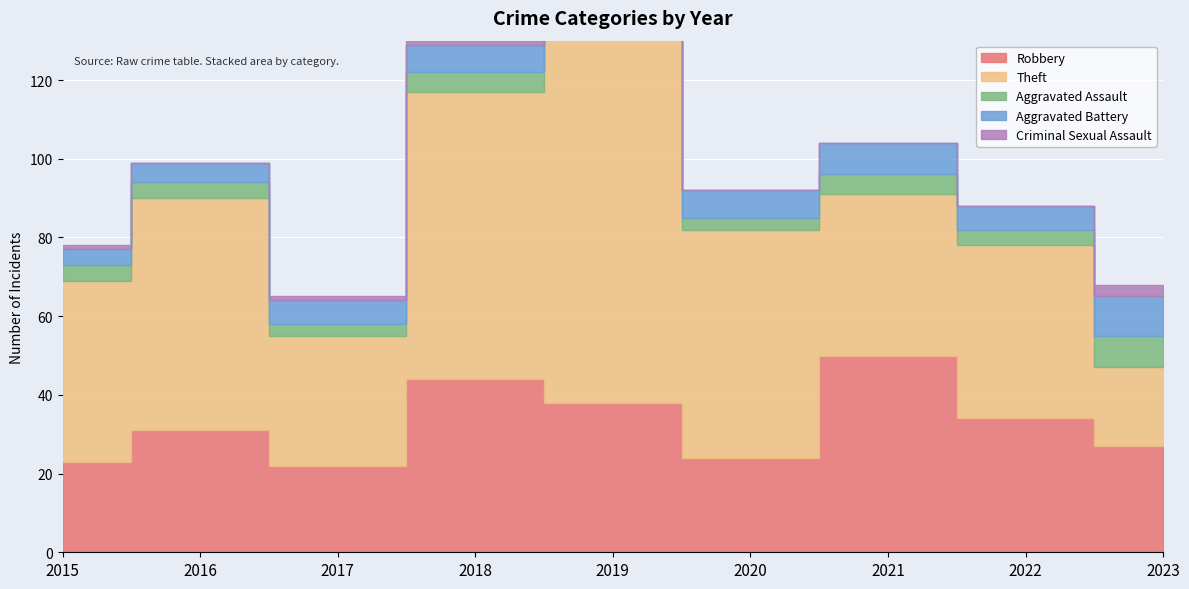

Which series has the largest range (max minus min)?

Theft